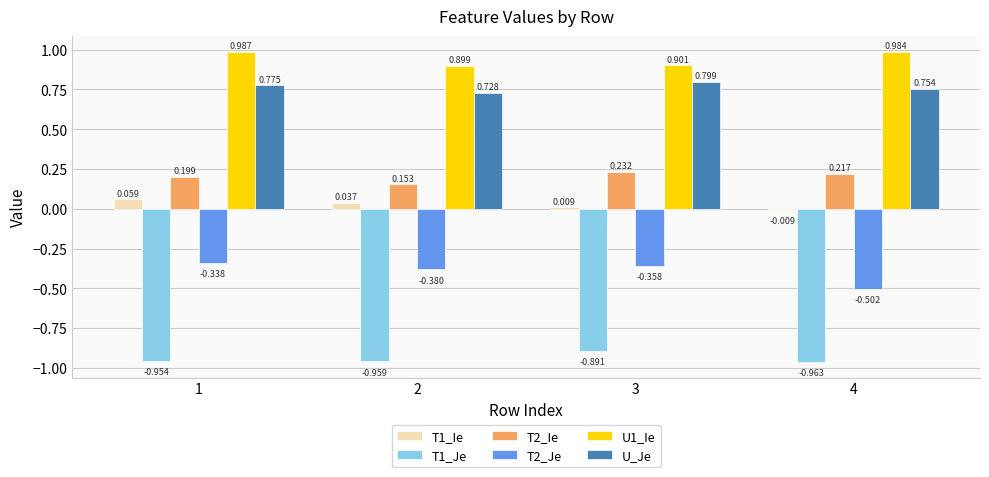

Rank the categories by T1_Ie value from highest to lowest.

1, 2, 3, 4